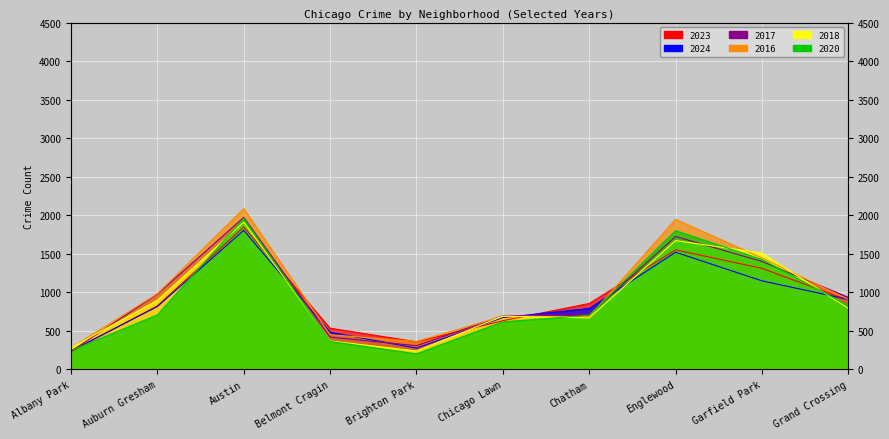

At which category does the chart reach its peak across all series?

Austin